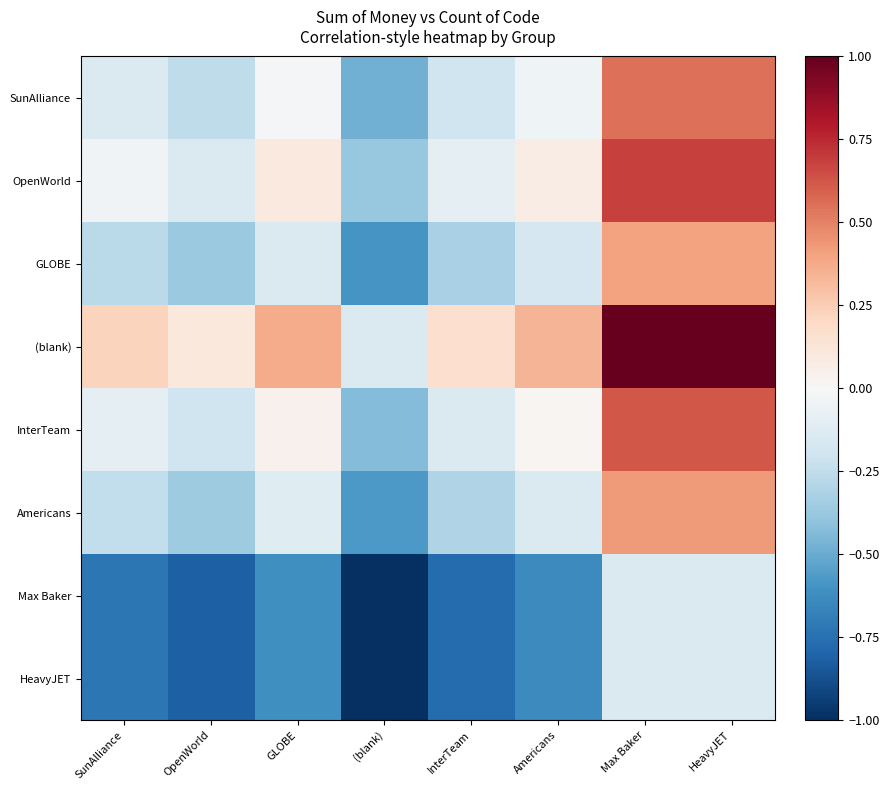

Reading left to right, transcribe all the data shown in this chart.

SunAlliance: SunAlliance=-0.1	OpenWorld=-0.3	GLOBE=-0.0	(blank)=-0.5	InterTeam=-0.2	Americans=-0.0	Max Baker=0.6	HeavyJET=0.6
OpenWorld: SunAlliance=-0.0	OpenWorld=-0.1	GLOBE=0.1	(blank)=-0.4	InterTeam=-0.1	Americans=0.1	Max Baker=0.7	HeavyJET=0.7
GLOBE: SunAlliance=-0.3	OpenWorld=-0.4	GLOBE=-0.1	(blank)=-0.6	InterTeam=-0.3	Americans=-0.2	Max Baker=0.4	HeavyJET=0.4
(blank): SunAlliance=0.2	OpenWorld=0.1	GLOBE=0.4	(blank)=-0.1	InterTeam=0.2	Americans=0.3	Max Baker=1.0	HeavyJET=1.0
InterTeam: SunAlliance=-0.1	OpenWorld=-0.2	GLOBE=0.0	(blank)=-0.4	InterTeam=-0.1	Americans=0.0	Max Baker=0.6	HeavyJET=0.6
Americans: SunAlliance=-0.2	OpenWorld=-0.4	GLOBE=-0.1	(blank)=-0.6	InterTeam=-0.3	Americans=-0.1	Max Baker=0.4	HeavyJET=0.4
Max Baker: SunAlliance=-0.7	OpenWorld=-0.8	GLOBE=-0.6	(blank)=-1.0	InterTeam=-0.8	Americans=-0.6	Max Baker=-0.1	HeavyJET=-0.1
HeavyJET: SunAlliance=-0.7	OpenWorld=-0.8	GLOBE=-0.6	(blank)=-1.0	InterTeam=-0.8	Americans=-0.6	Max Baker=-0.1	HeavyJET=-0.1